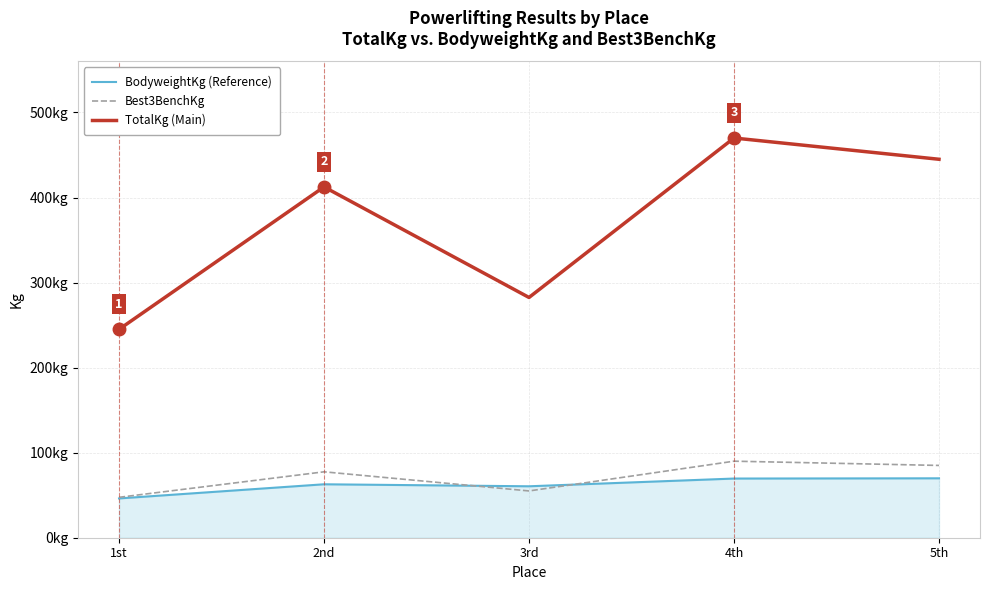

What is the label of the 3rd point from the left?

3rd